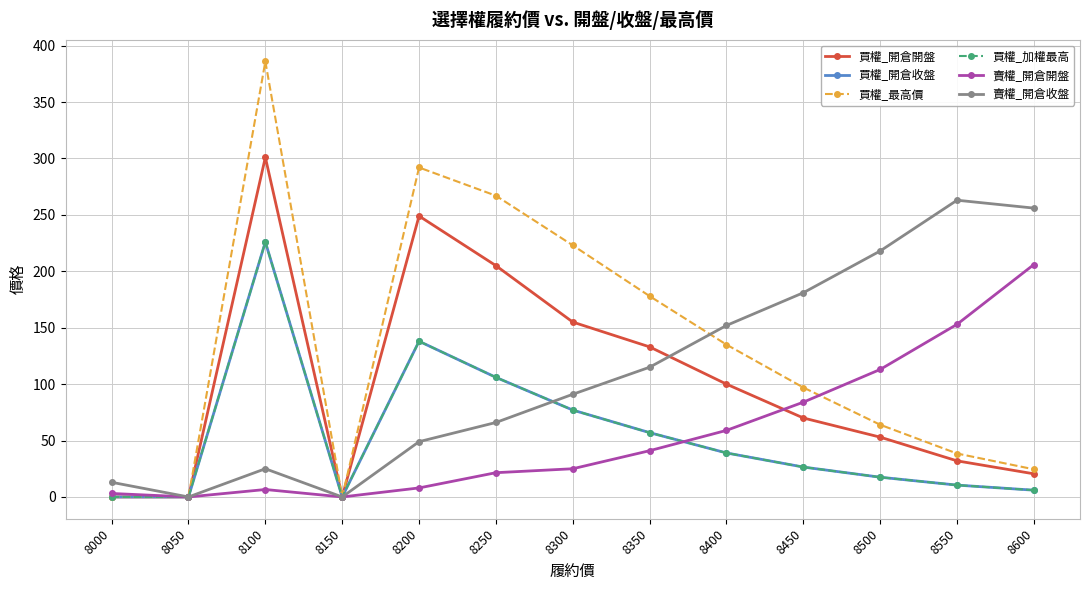

Is this an area chart (filled region under the line)?

No